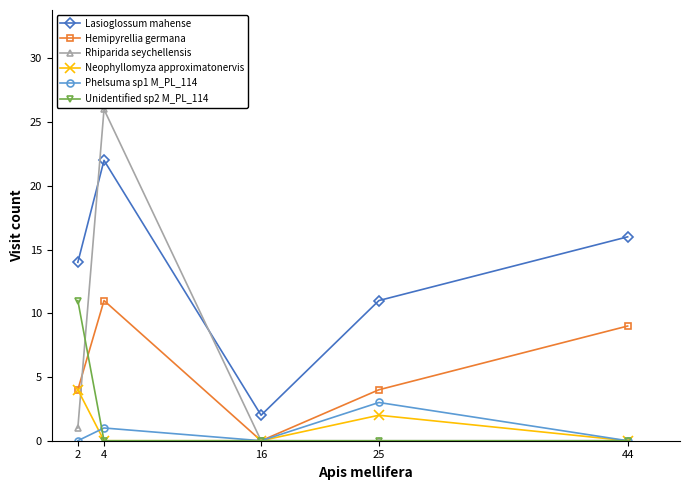

Count the number of categories in the chart.

5